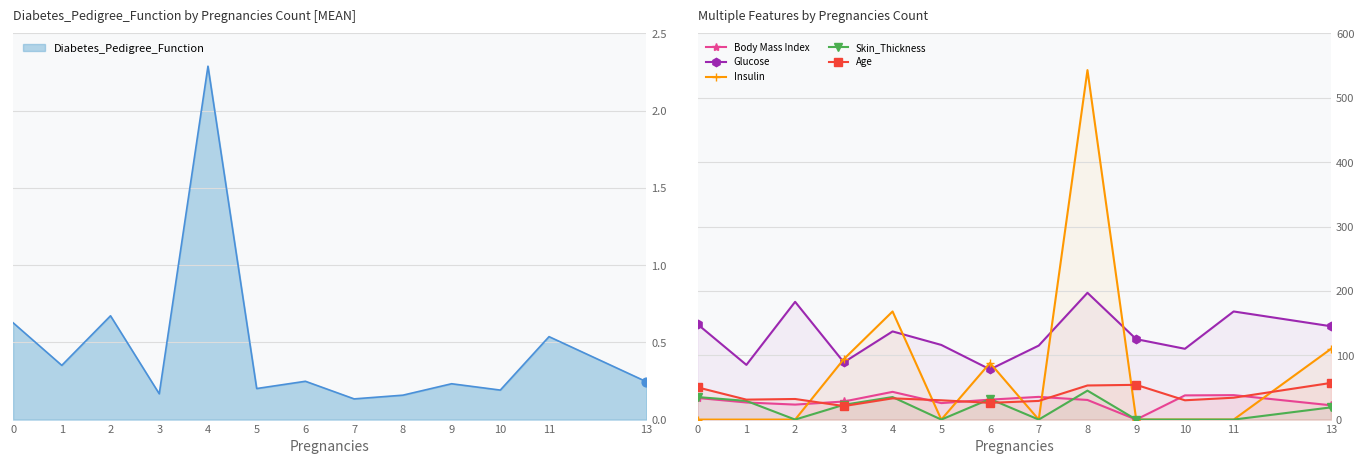

Which series contains the highest Y value?

Insulin